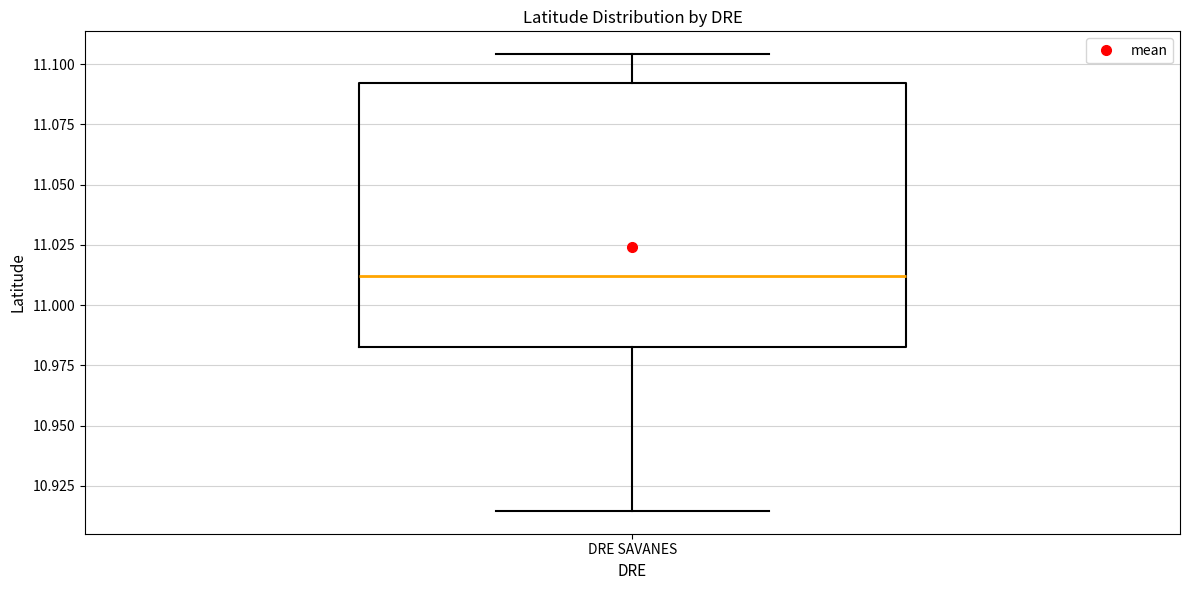

Read this box plot against the y-axis: the position of the median line, the range covered by the box, and the ends of both whiskers. The values are not printed on the chart, so give them approximately, as read against the axis.

median 11.010, box 10.985 to 11.090, whiskers 10.915 to 11.105